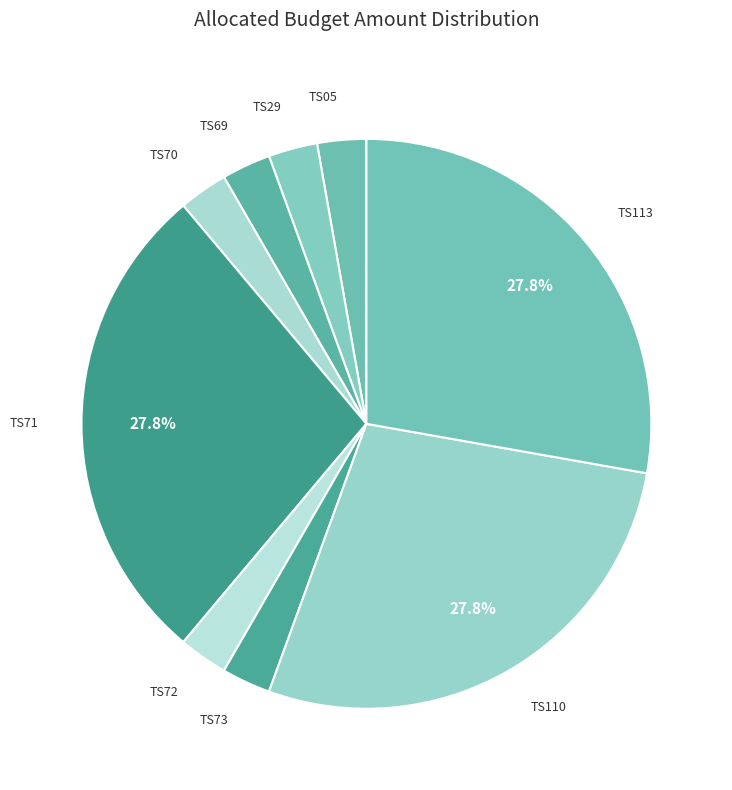

Which category has the biggest portion of the pie?

TS71